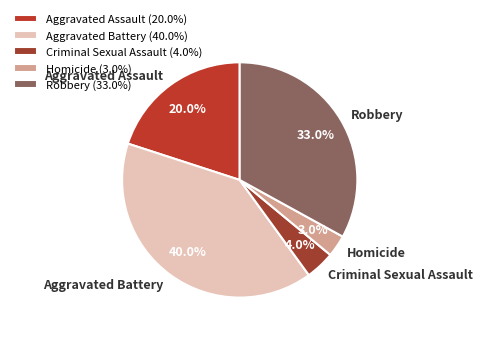

Rank the categories by value from lowest to highest.

Homicide, Criminal Sexual Assault, Aggravated Assault, Robbery, Aggravated Battery